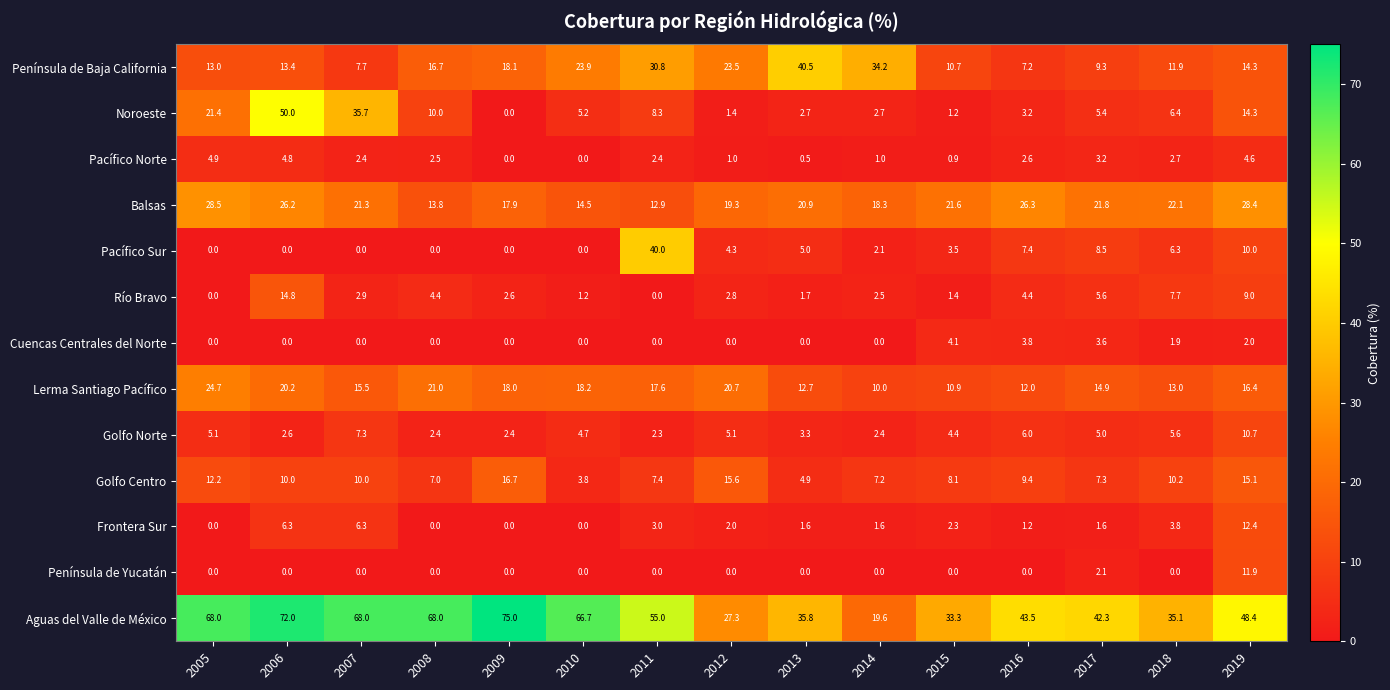

Which series has the widest spread of values?

Aguas del Valle de México